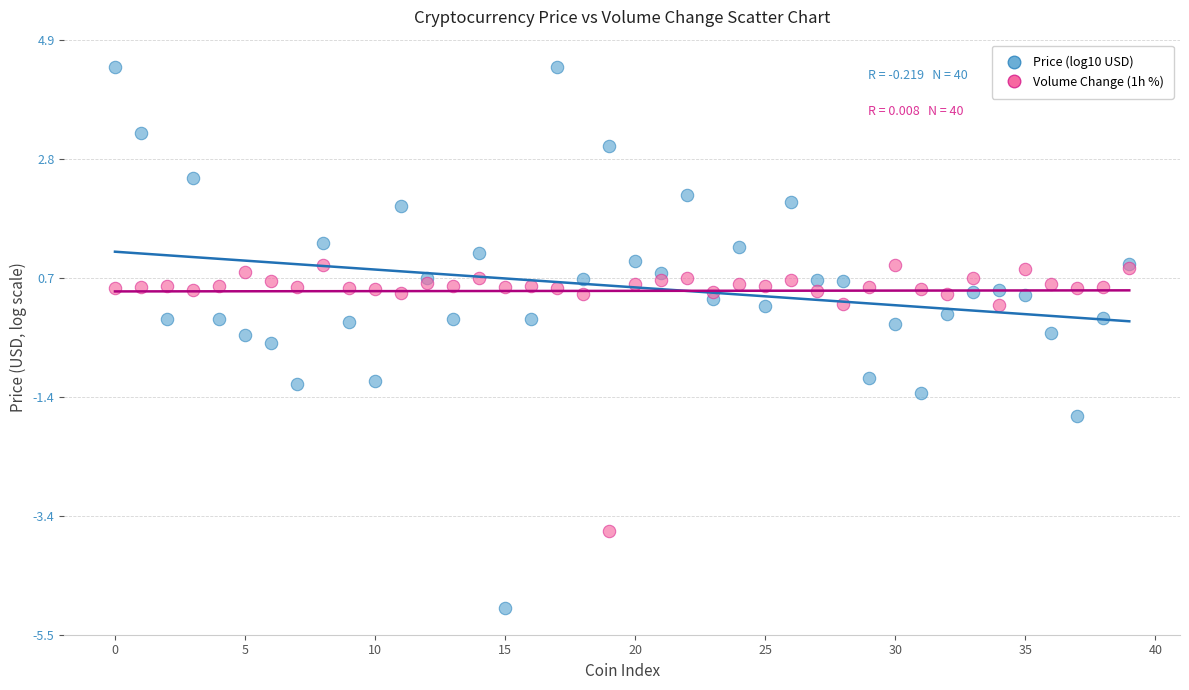

Which series contains the lowest Y value?

Price (log10 USD)